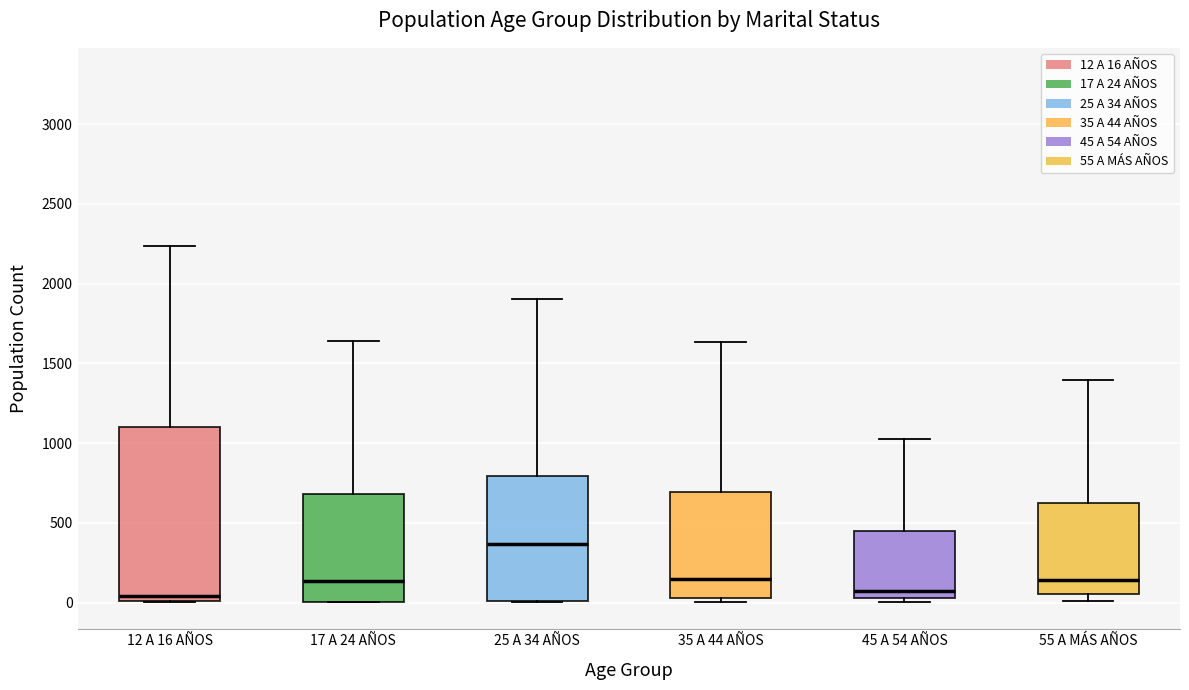

Which box has the highest median line?

25 A 34 AÑOS